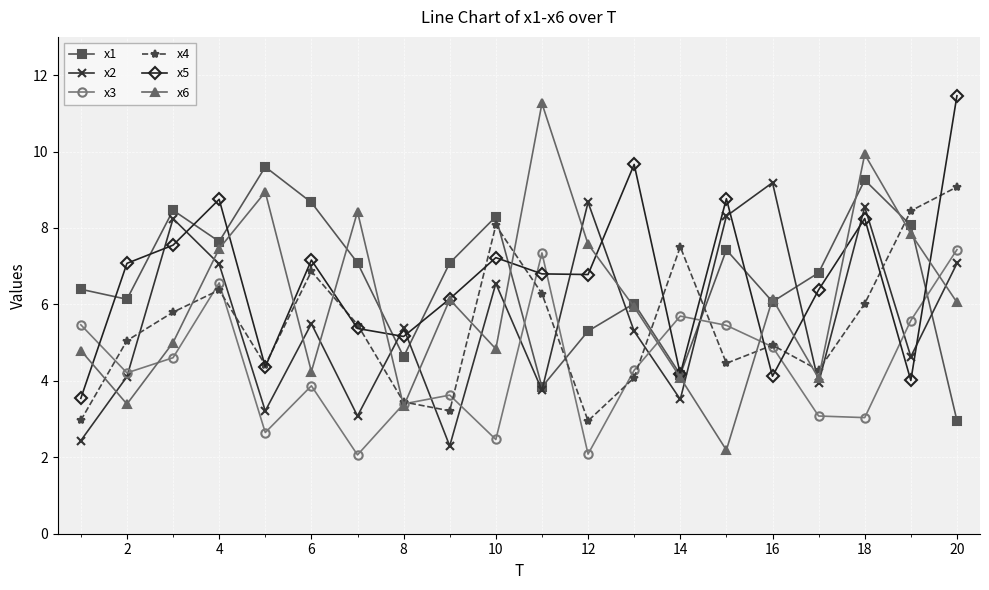

How many lines are shown in the chart?

6